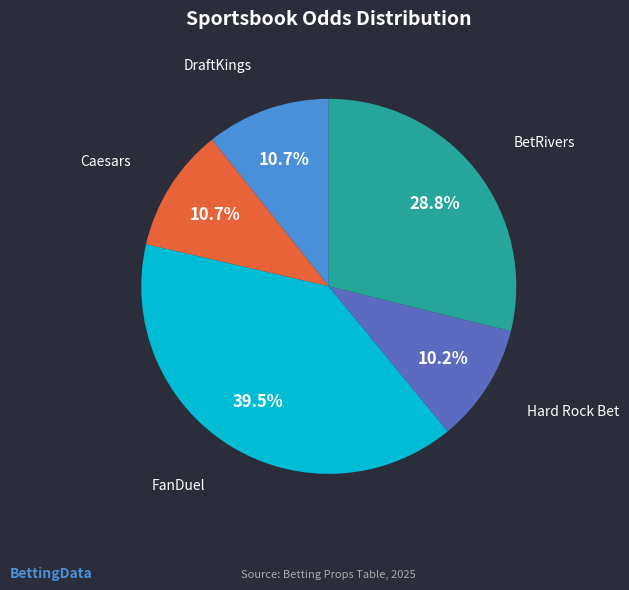

To the nearest percent, what is the difference between the FanDuel and BetRivers slice percentages?

11%